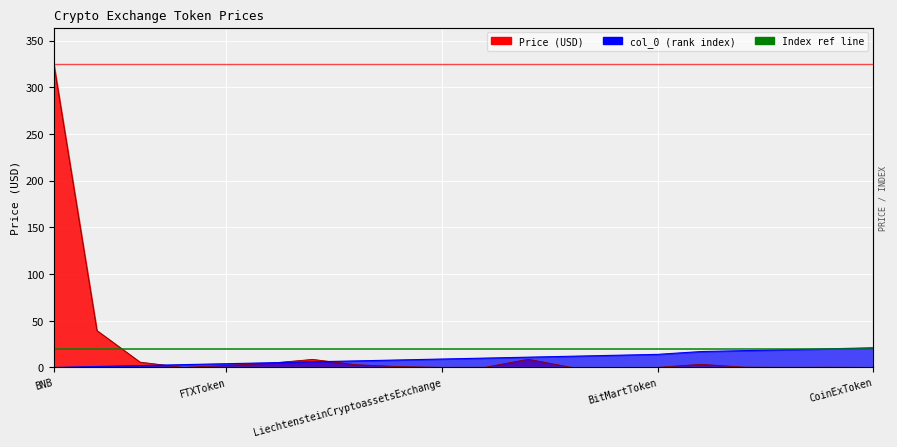

Which category has the highest value in the col_0 series?

CoinExToken